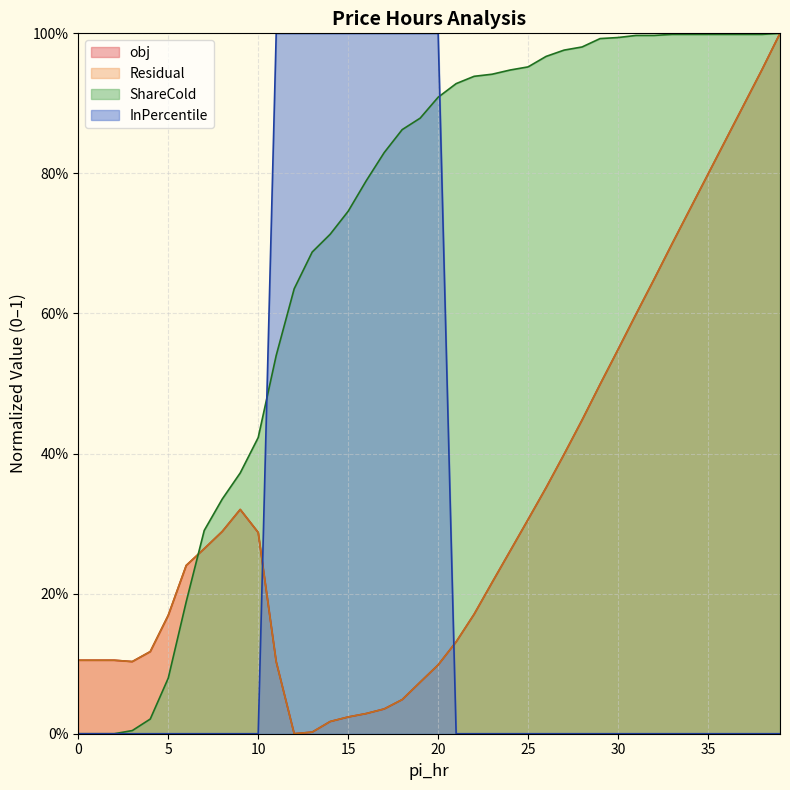

At which category does Residual reach its first local peak?

9